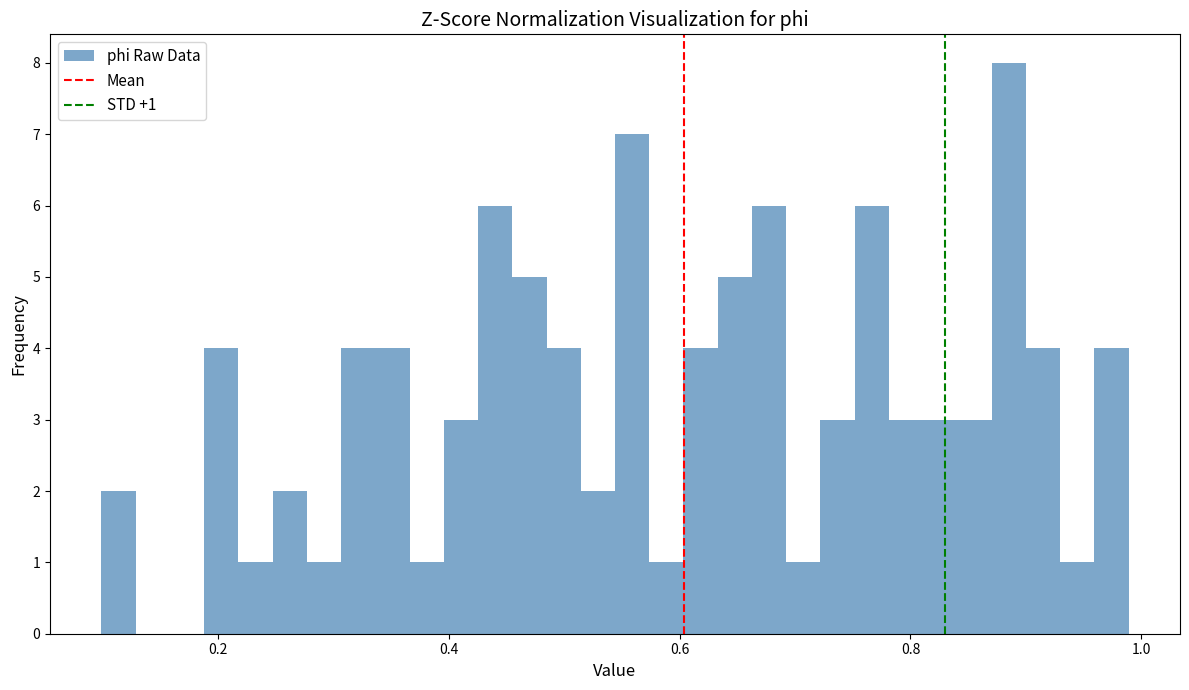

Read against the x-axis, roughly where is the centre of the tallest bar?

0.88